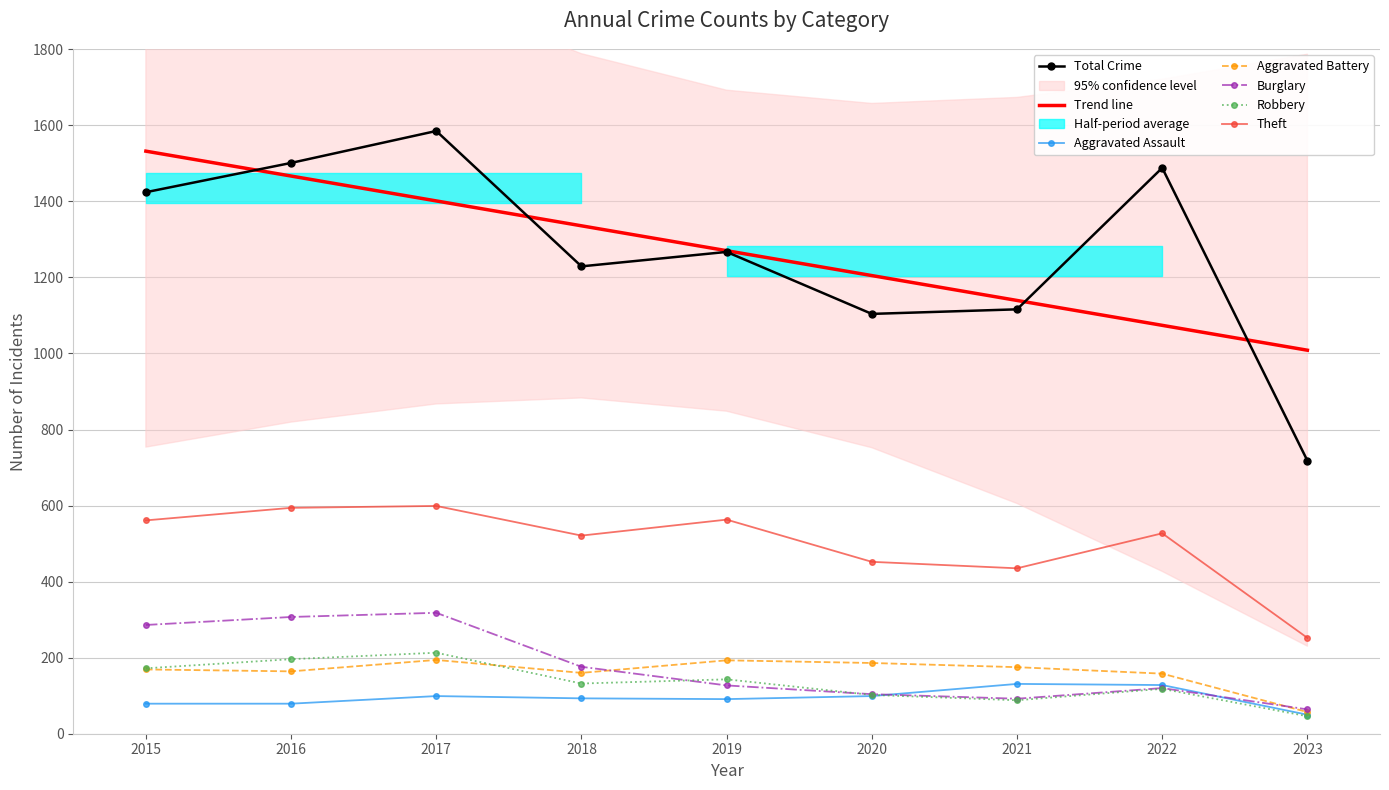

Which has a higher value, 2023 or 2018?

2018